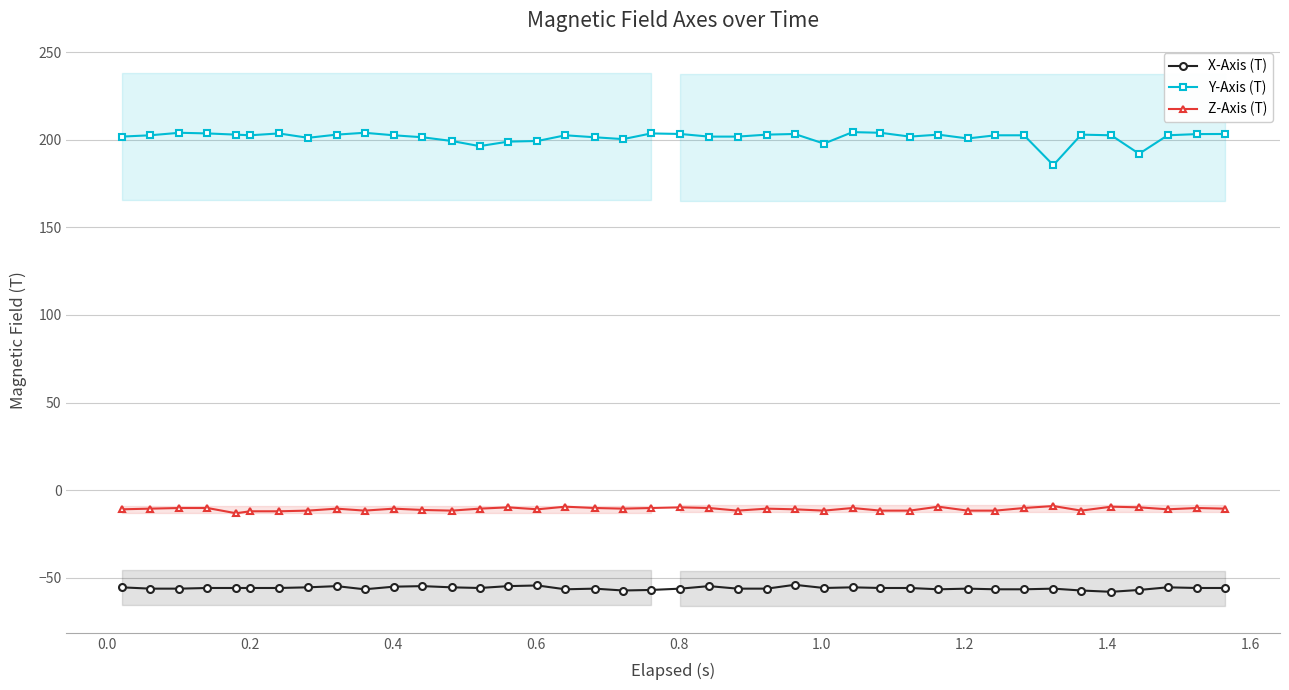

True or false: X-Axis (T) and Y-Axis (T) cross at least once.

False